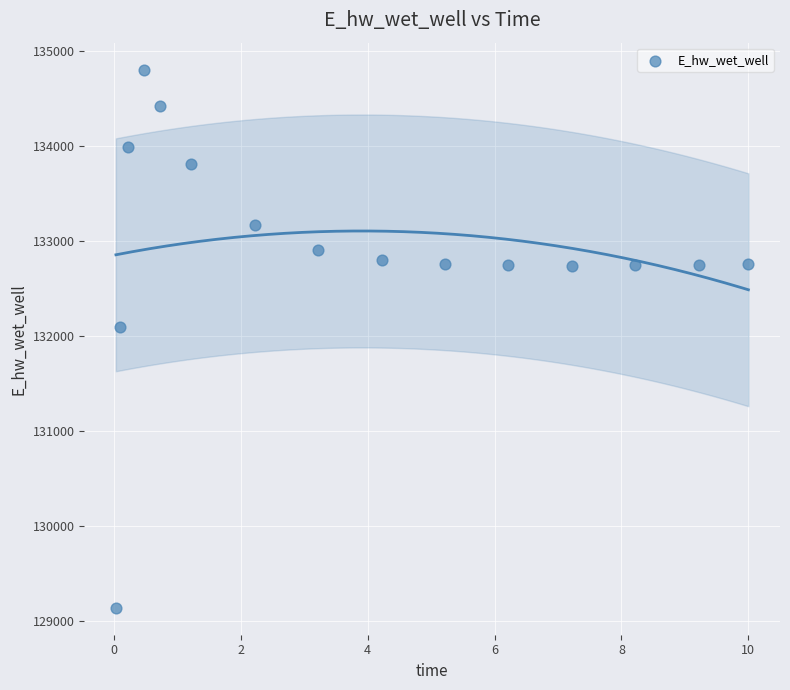

What Y value in the scatter plot is closest to 131967?

132091.1